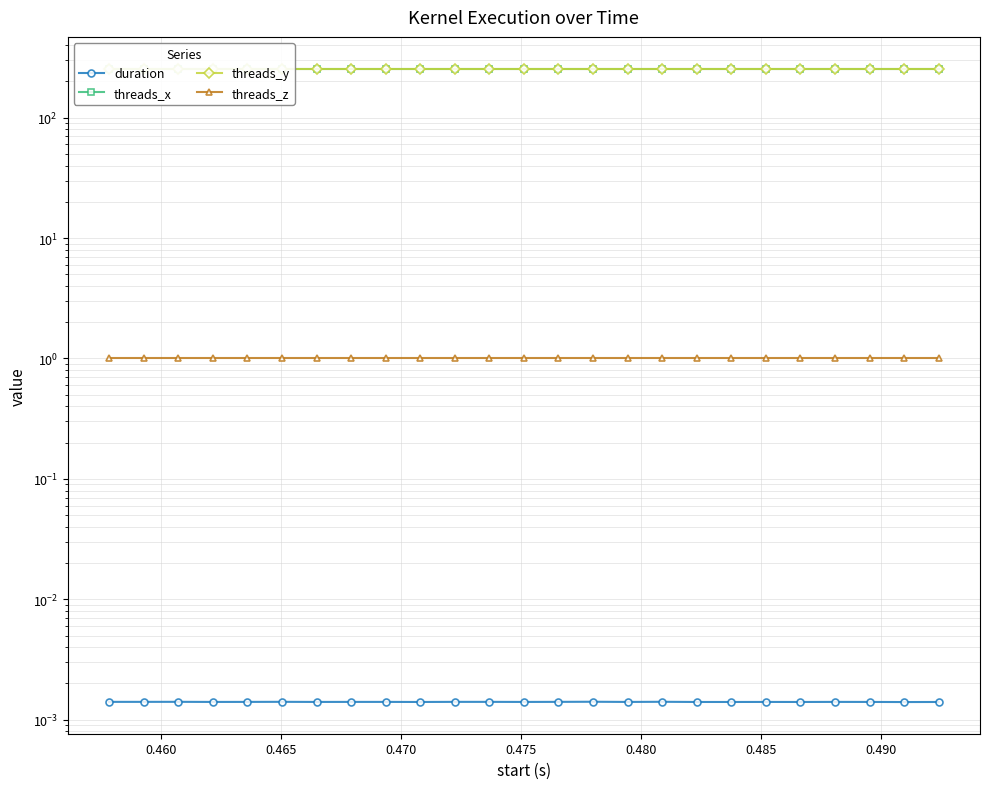

At how many categories does at least one series exceed 119?

25